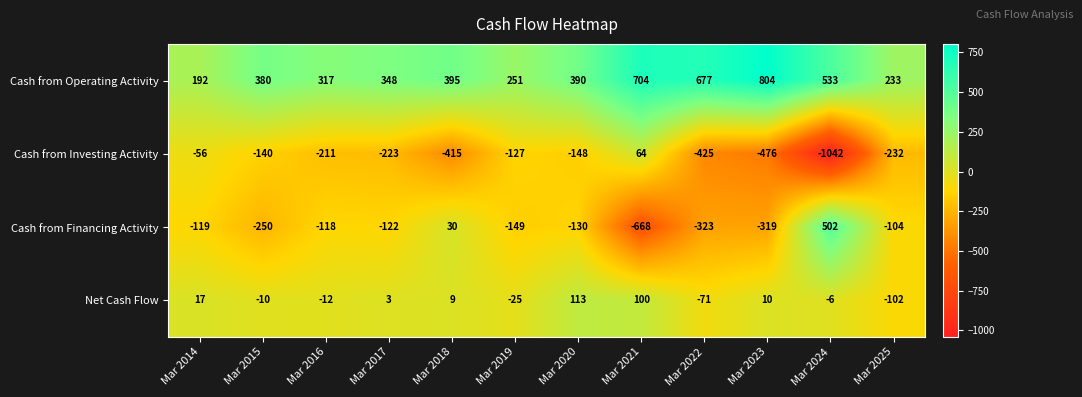

Is it true that Cash from Operating Activity equals 348 at Mar 2017?

True